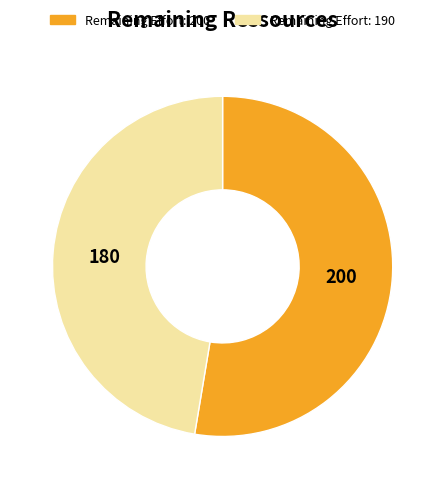

Does any single category account for the majority?

Yes